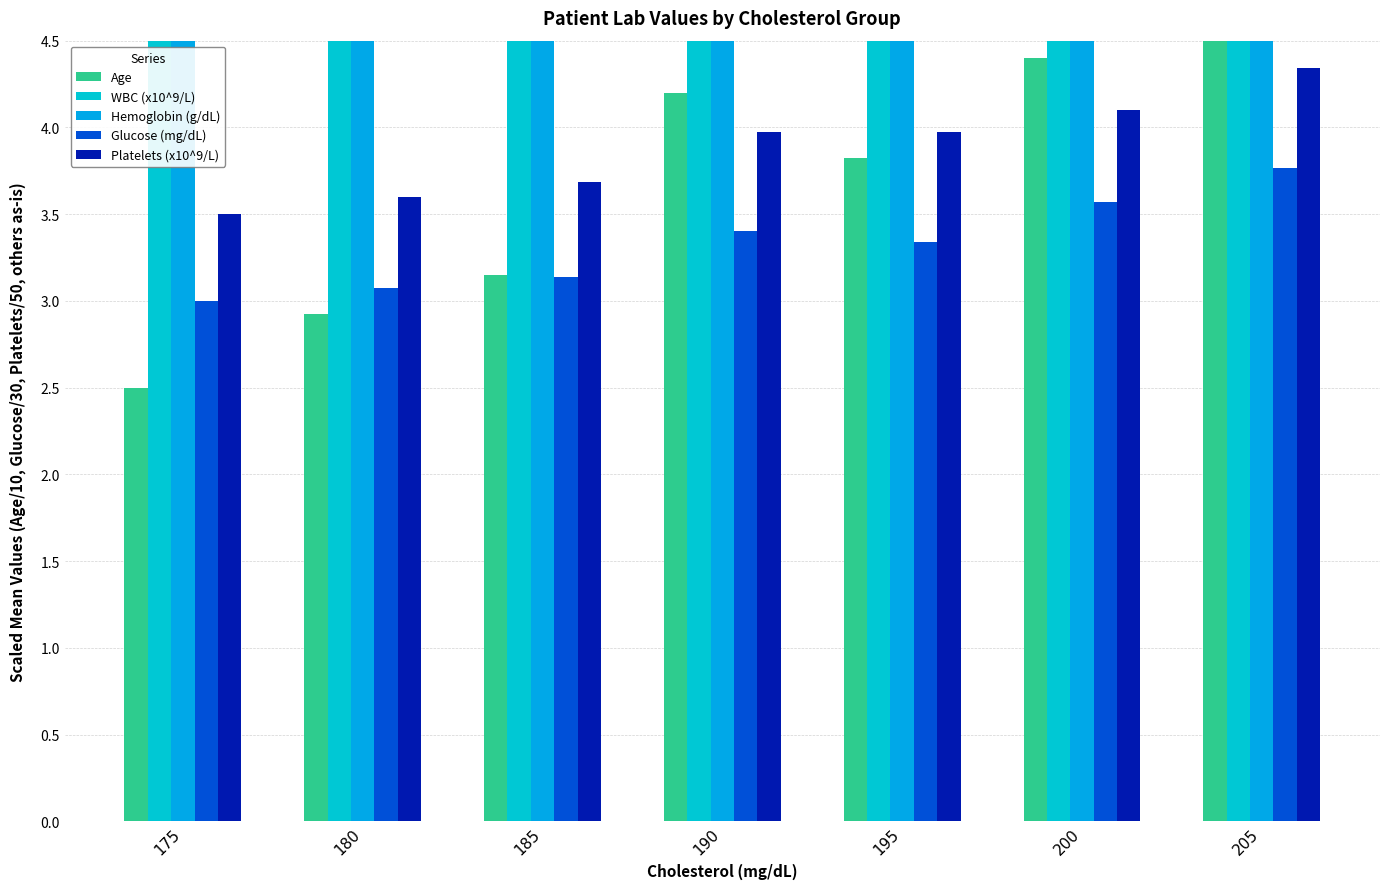

What is the spread (max minus min) of values at 190?

10.0